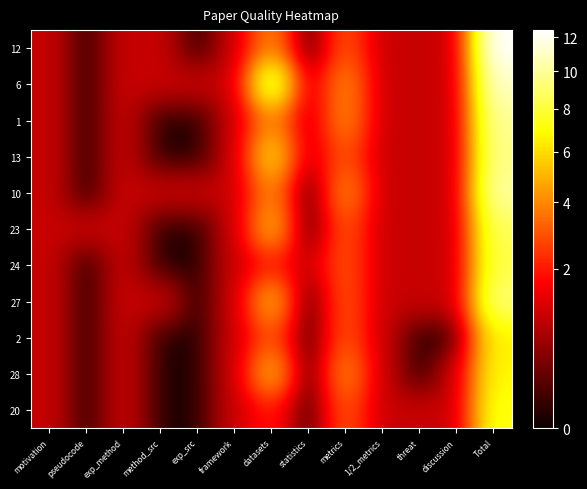

Count the number of categories in the chart.

13